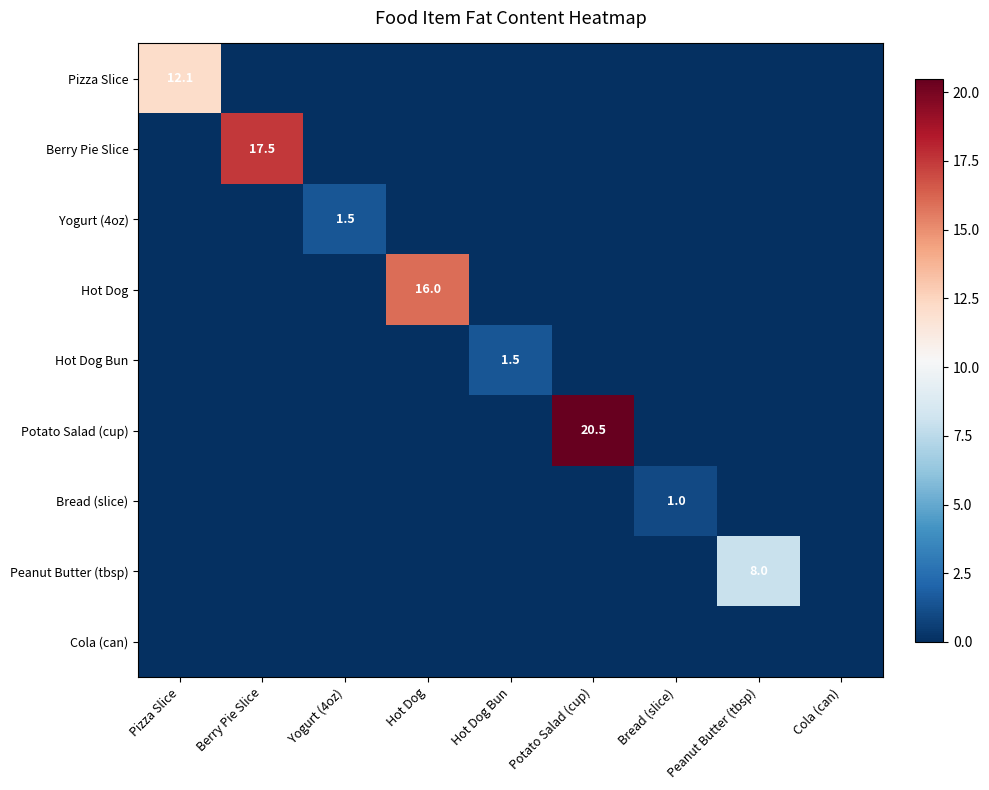

True or false: Yogurt (4oz) has a value of 1.5 at Yogurt (4oz).

True